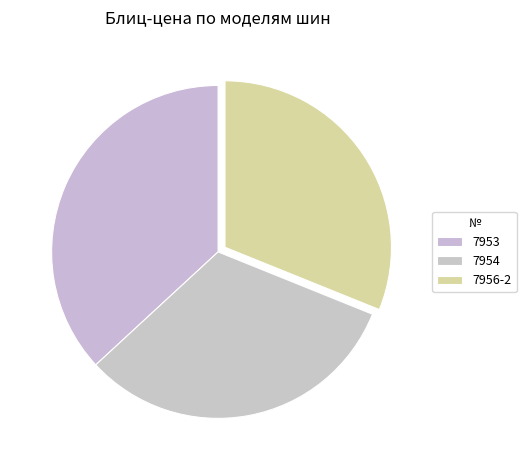

How many segments does this pie chart have?

3